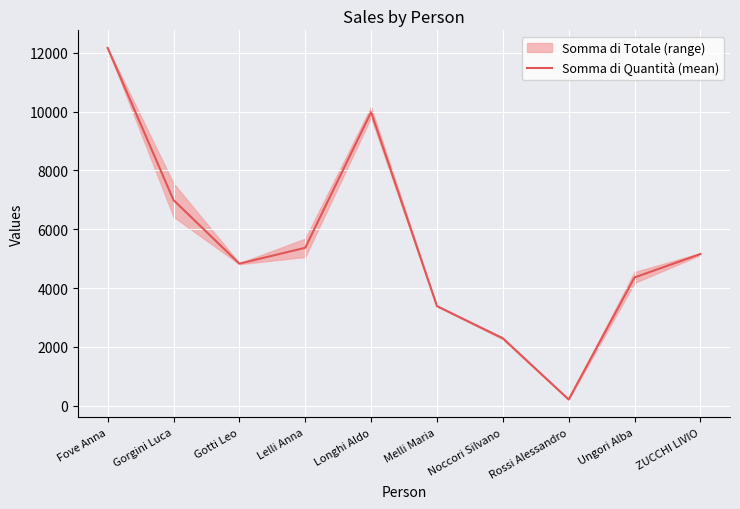

Reading left to right, list all the values displayed in this chart.

12164.5	6992.0	4831.0	5370.2	9981.5	3387.5	2292.3	213.4	4361.2	5157.1